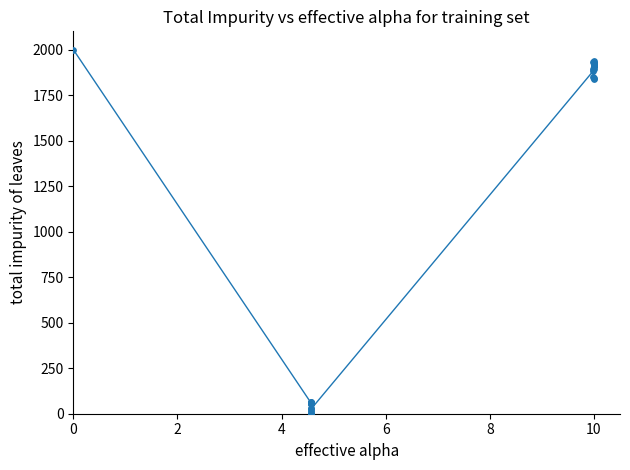

What is the maximum value shown in the chart?

2000.0